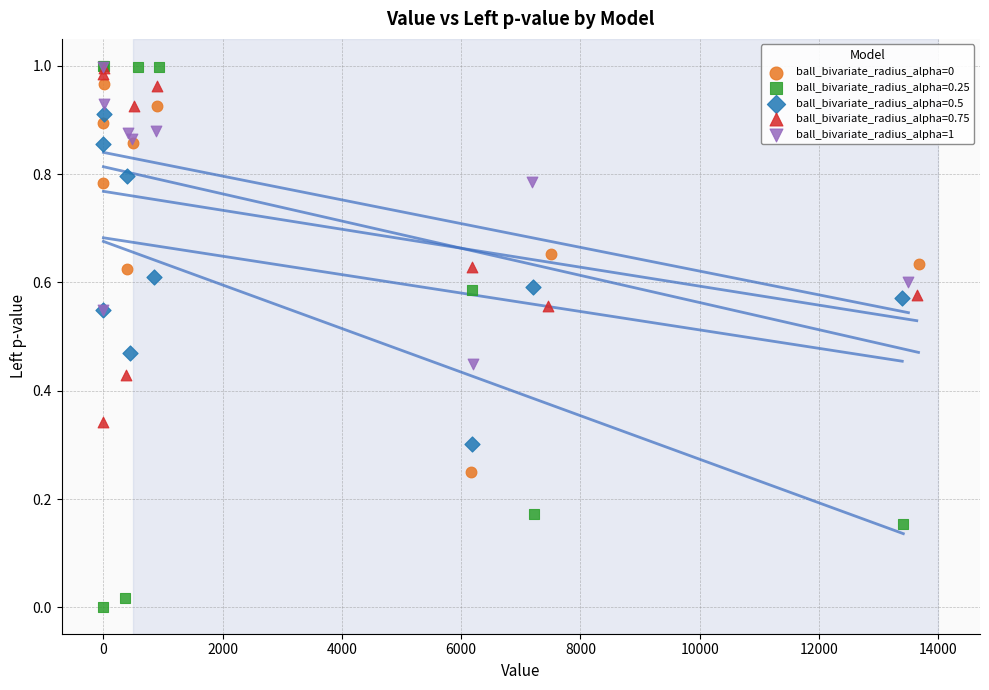

Which series contains the lowest Y value?

ball_bivariate_radius_alpha=0.25